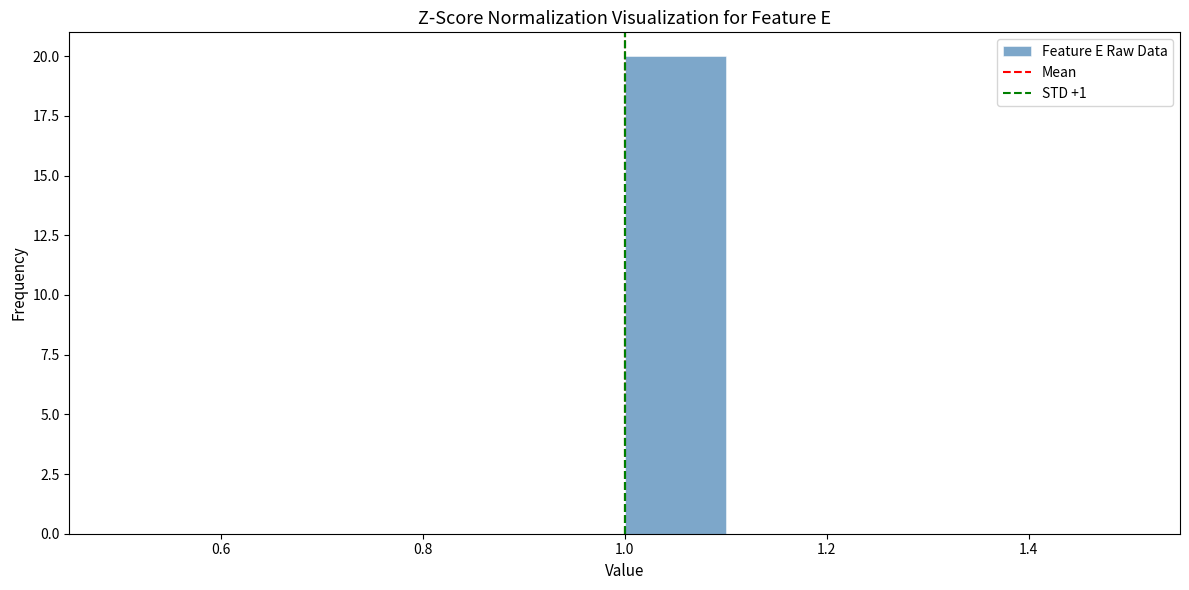

Reading left to right, transcribe this chart: for each bar, give the range it covers on the x-axis and its height. The values are not printed on the chart, so give them approximately, as read against the axis.

0.5 to 0.6: 0
0.6 to 0.7: 0
0.7 to 0.8: 0
0.8 to 0.9: 0
0.9 to 1.0: 0
1.0 to 1.1: 20
1.1 to 1.2: 0
1.2 to 1.3: 0
1.3 to 1.4: 0
1.4 to 1.5: 0